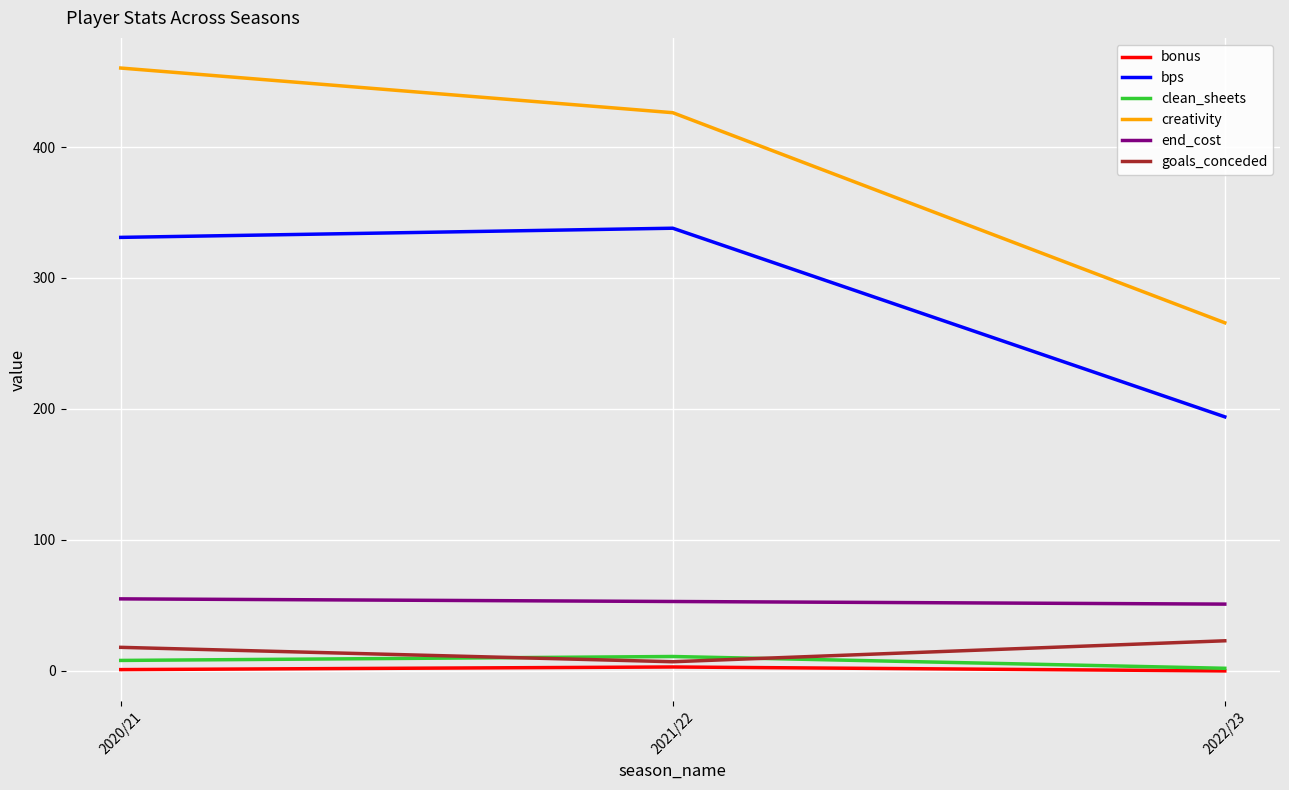

What is the total value across all series at 2021/22?

838.2